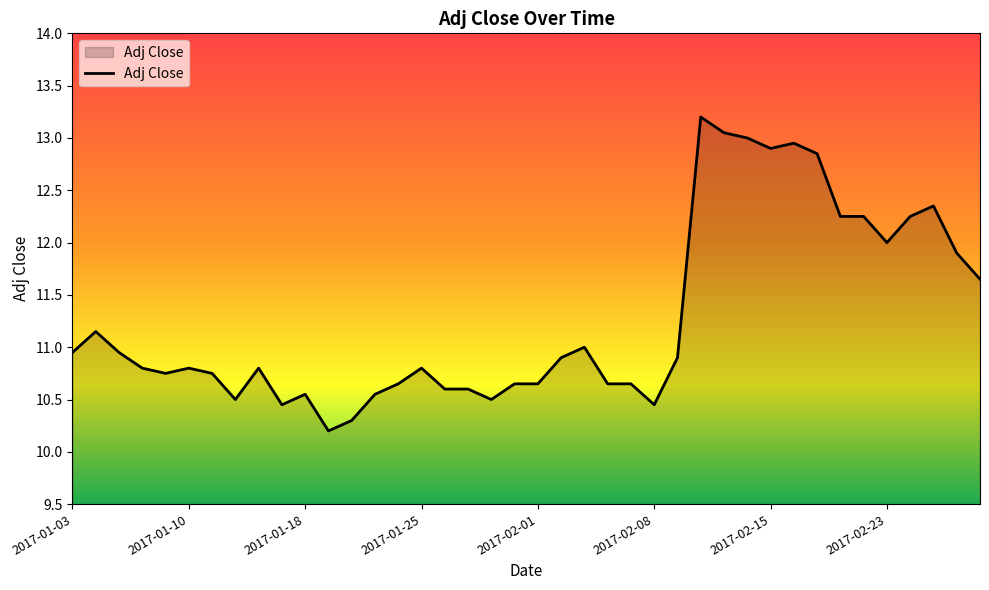

What is the greatest value displayed?

13.2